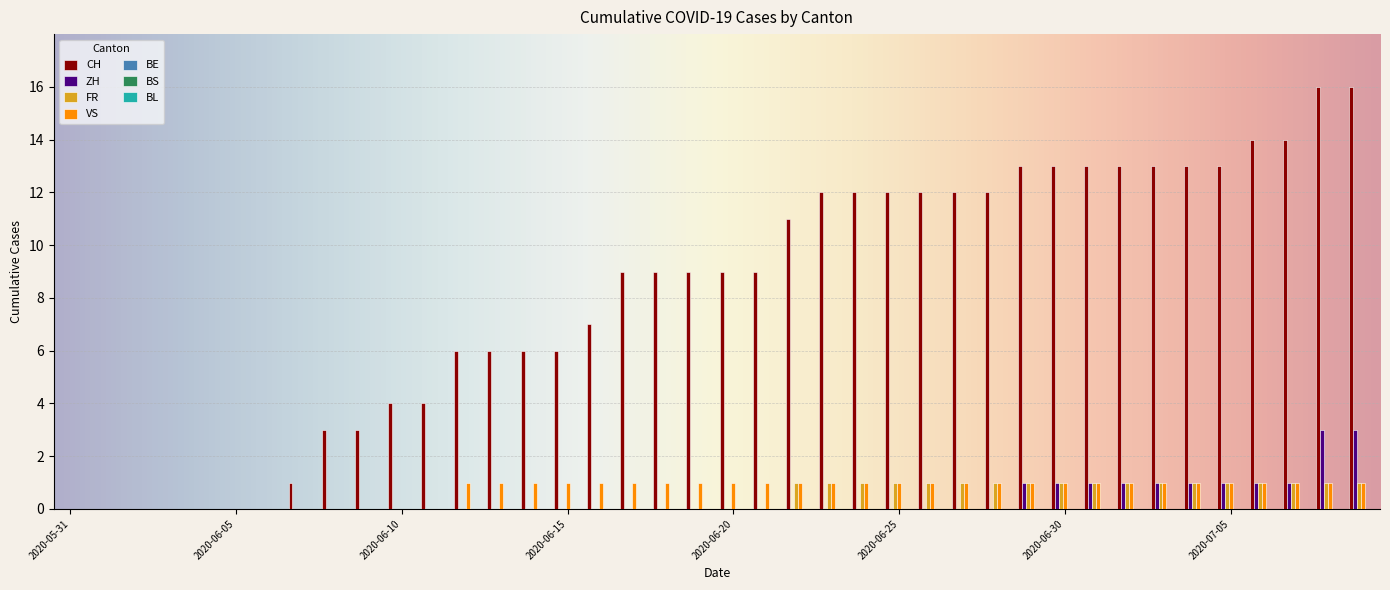

What is the maximum value for CH?

16